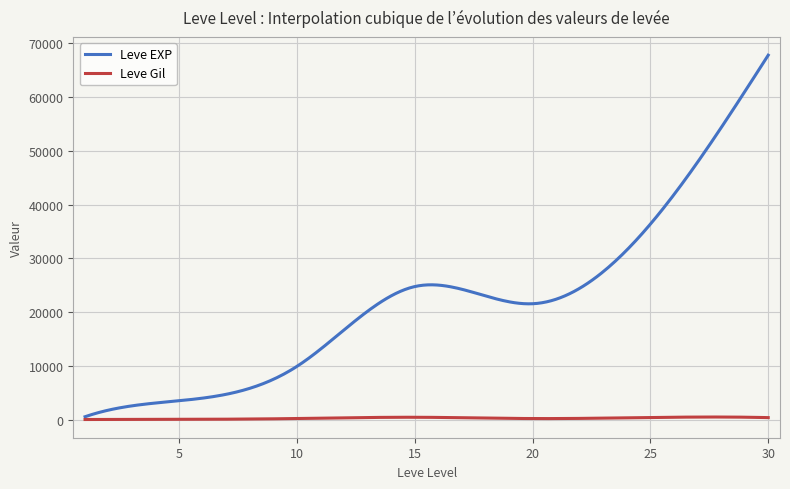

Which series has the largest total across all categories?

Leve EXP